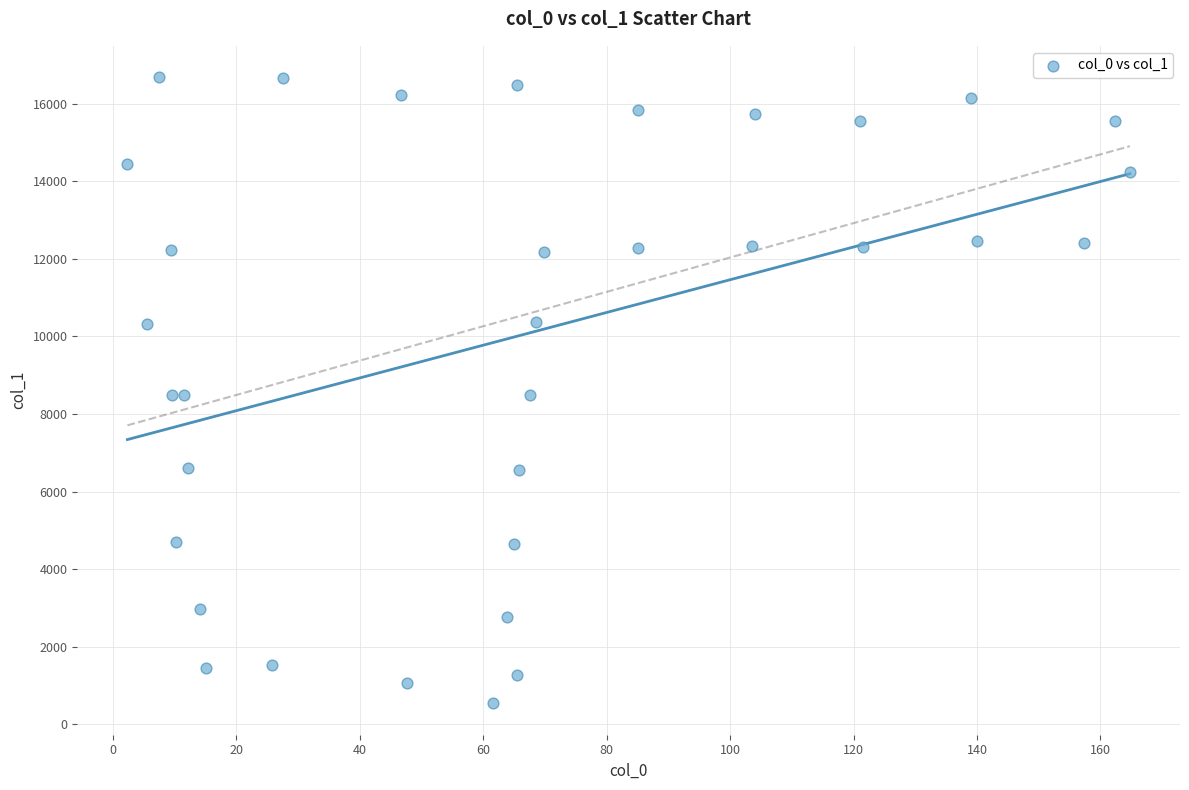

What is the range of X values (max minus min)?

162.4